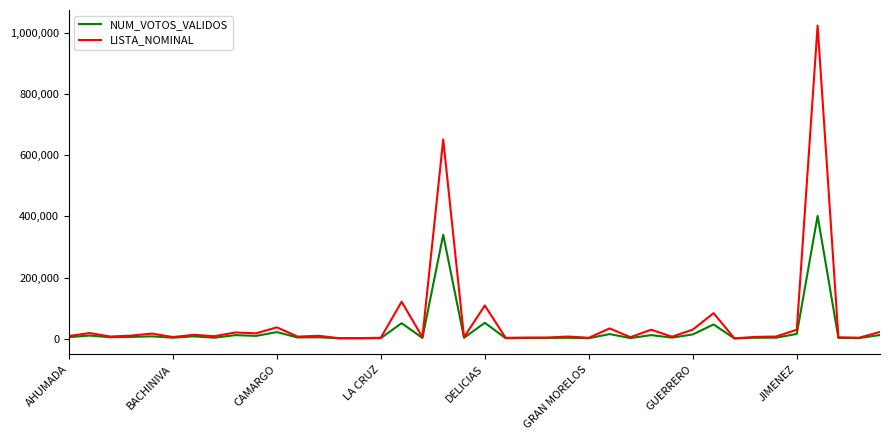

List the series in order of their peak value, highest first.

LISTA_NOMINAL, NUM_VOTOS_VALIDOS